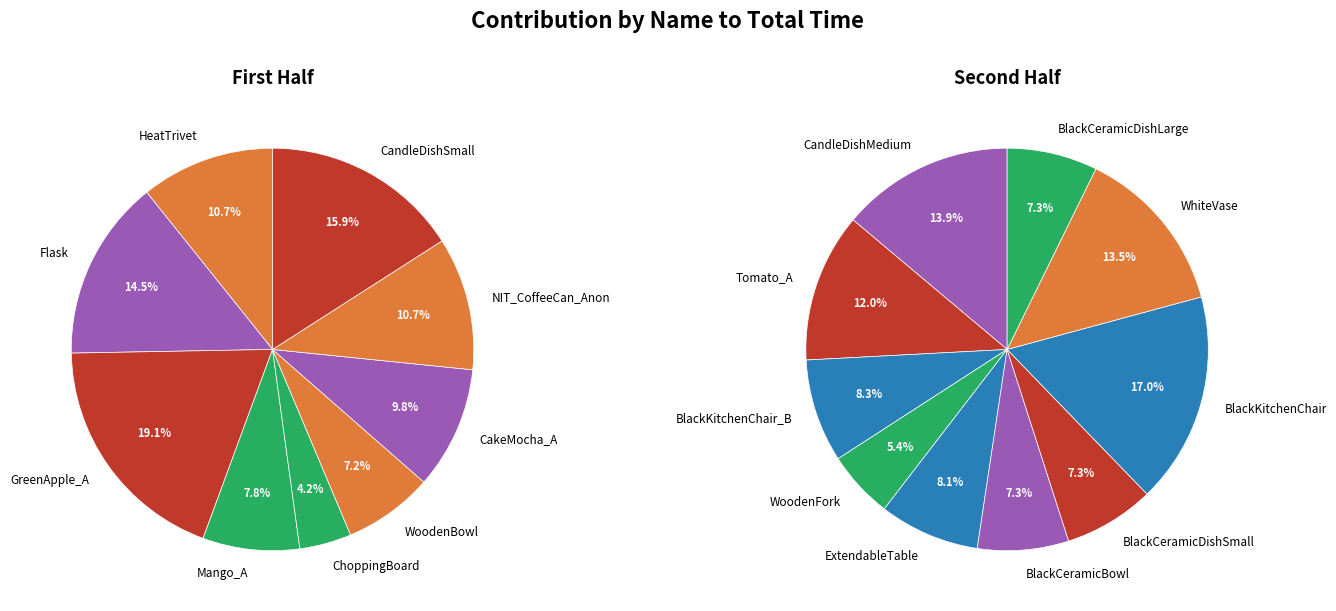

Is it true that WoodenBowl is 1% of the pie?

False